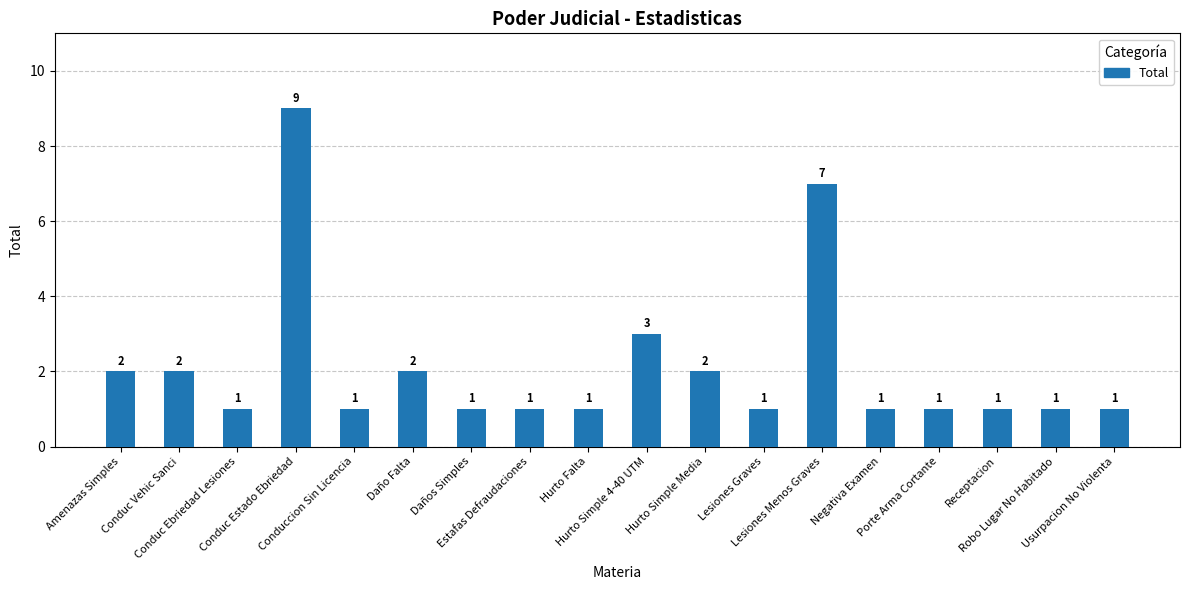

Count the values in the range 1 to 2.

15